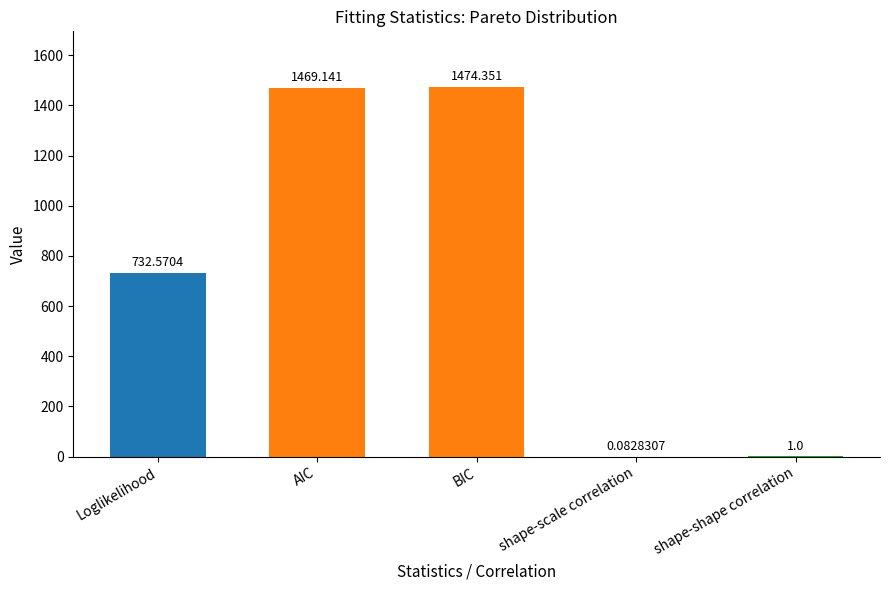

Which label corresponds to the largest value in the chart?

BIC